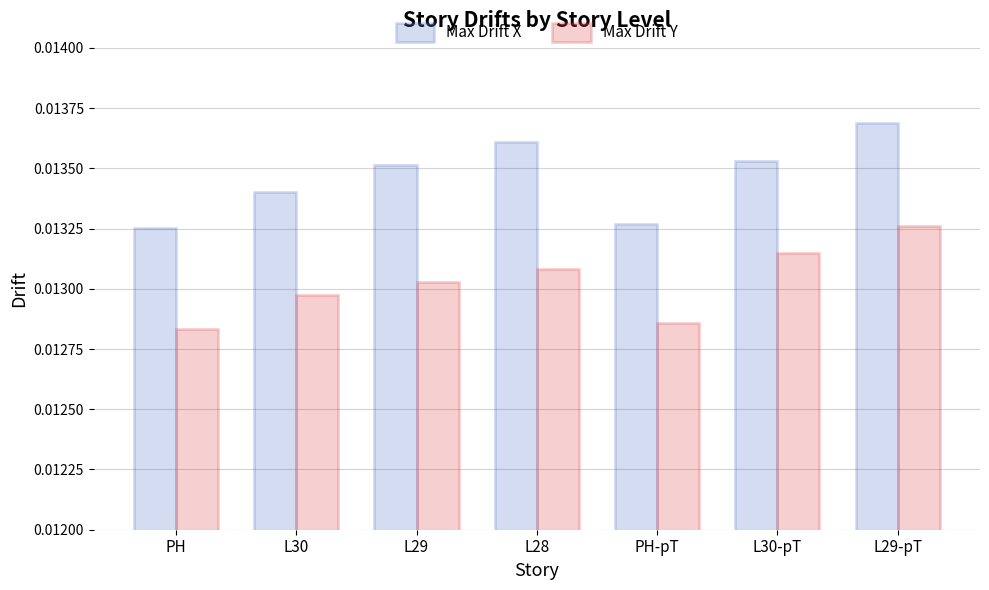

How many Max Drift Y values are between 0 and 1?

7